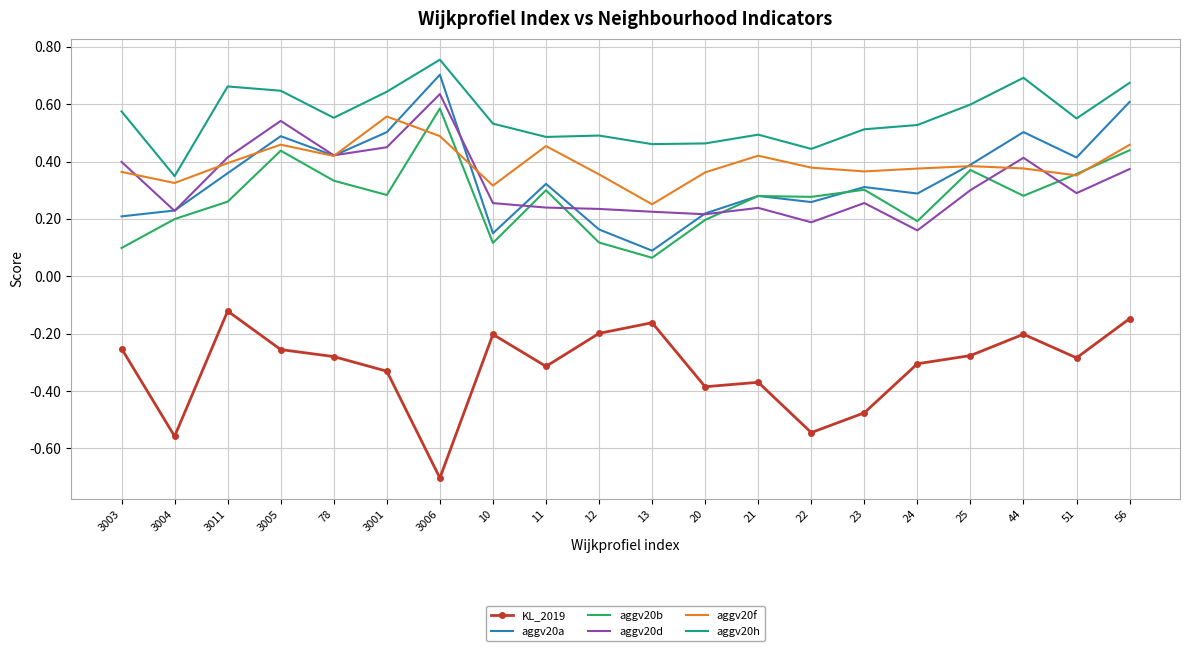

What is the spread (max minus min) of values at 3001?

1.0